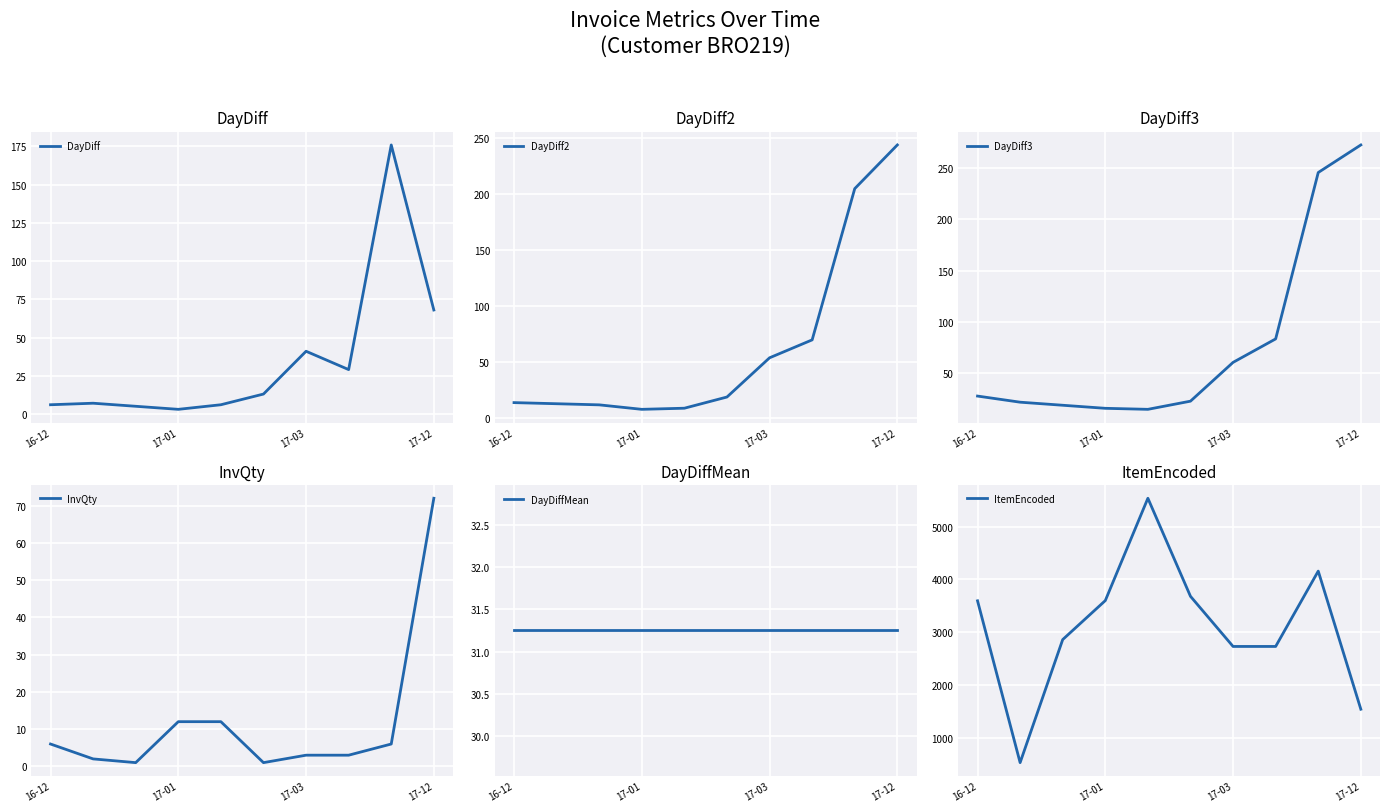

What are all the series names shown in the legend?

DayDiff, DayDiff2, DayDiff3, InvQty, DayDiffMean, ItemEncoded